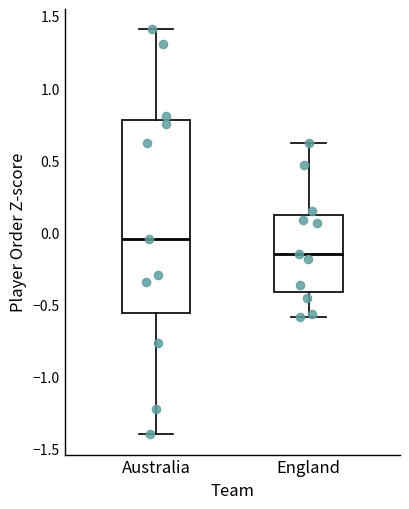

Which box has the lowest median line?

England